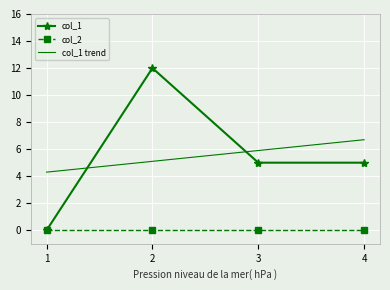

Where is col_1 trend nearest to the value 5?

2